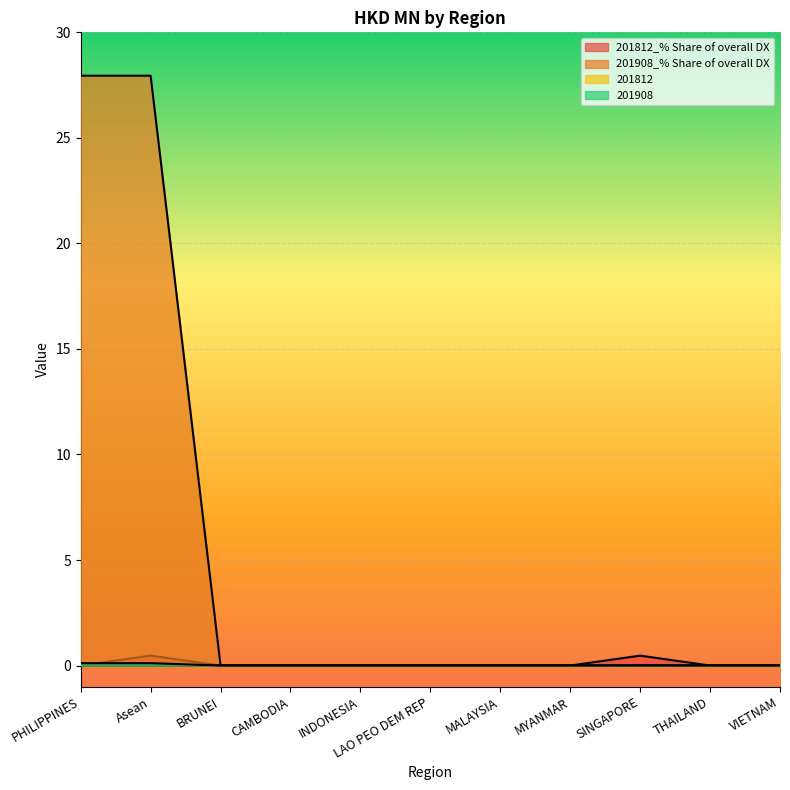

What is the label of the 7th point from the right?

INDONESIA